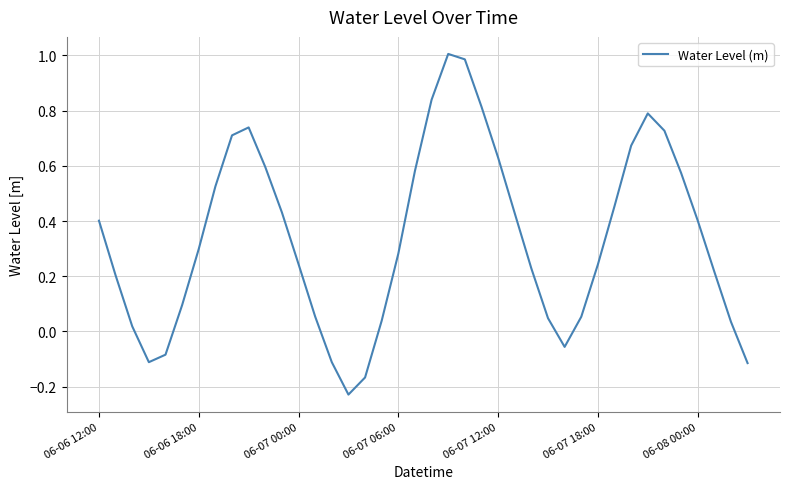

What is the difference between the maximum and minimum values?

1.2